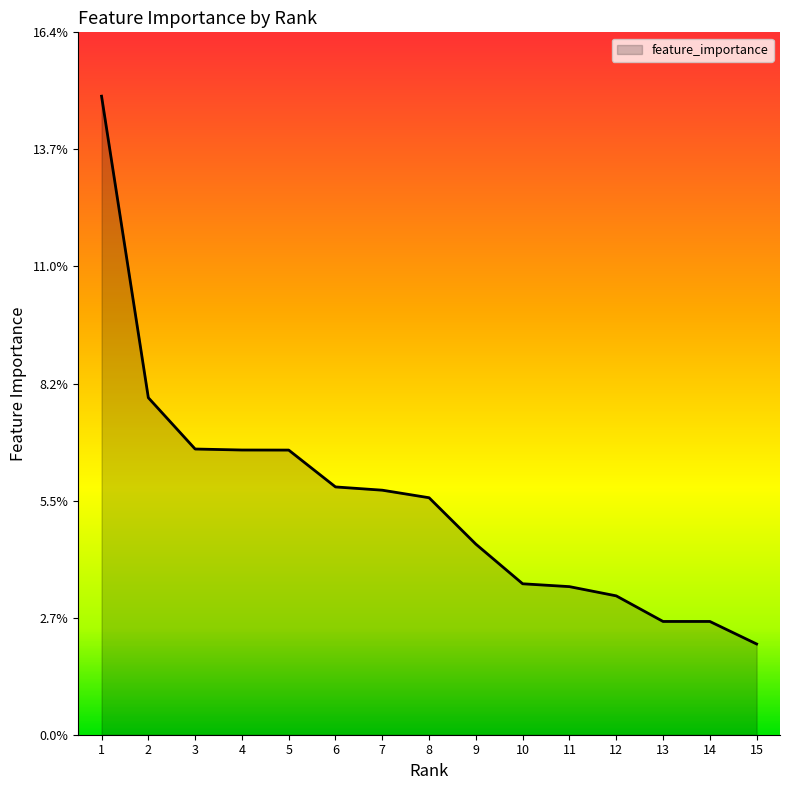

List the labels in order of value, largest first.

1, 2, 3, 4, 5, 6, 7, 8, 9, 10, 11, 12, 13, 14, 15